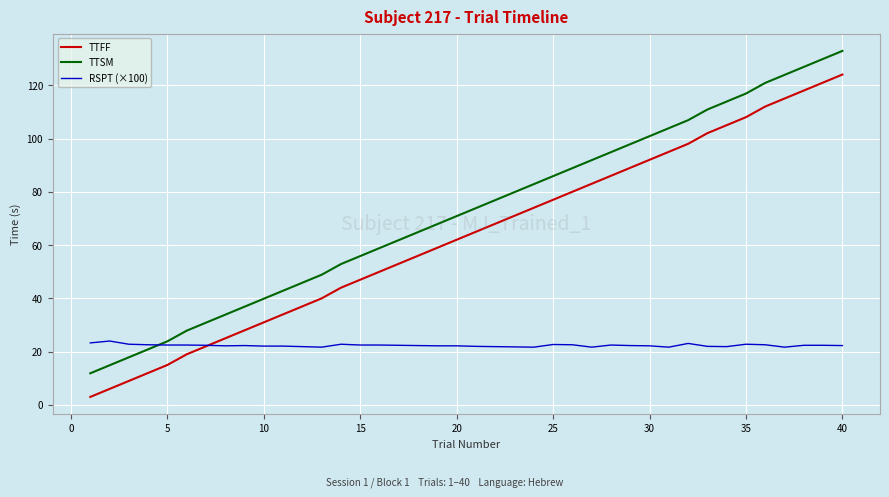

True or false: TTFF and TTSM cross at least once.

False